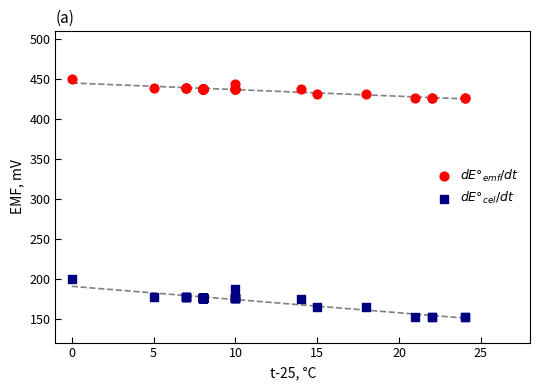

Across all series, what Y value is closest to 301?

200.0